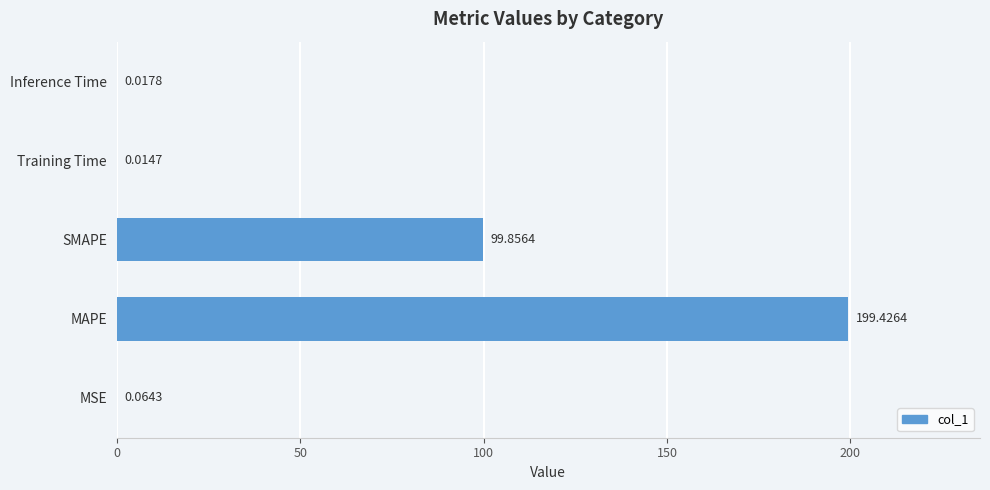

At which category does the chart reach its peak across all series?

MAPE